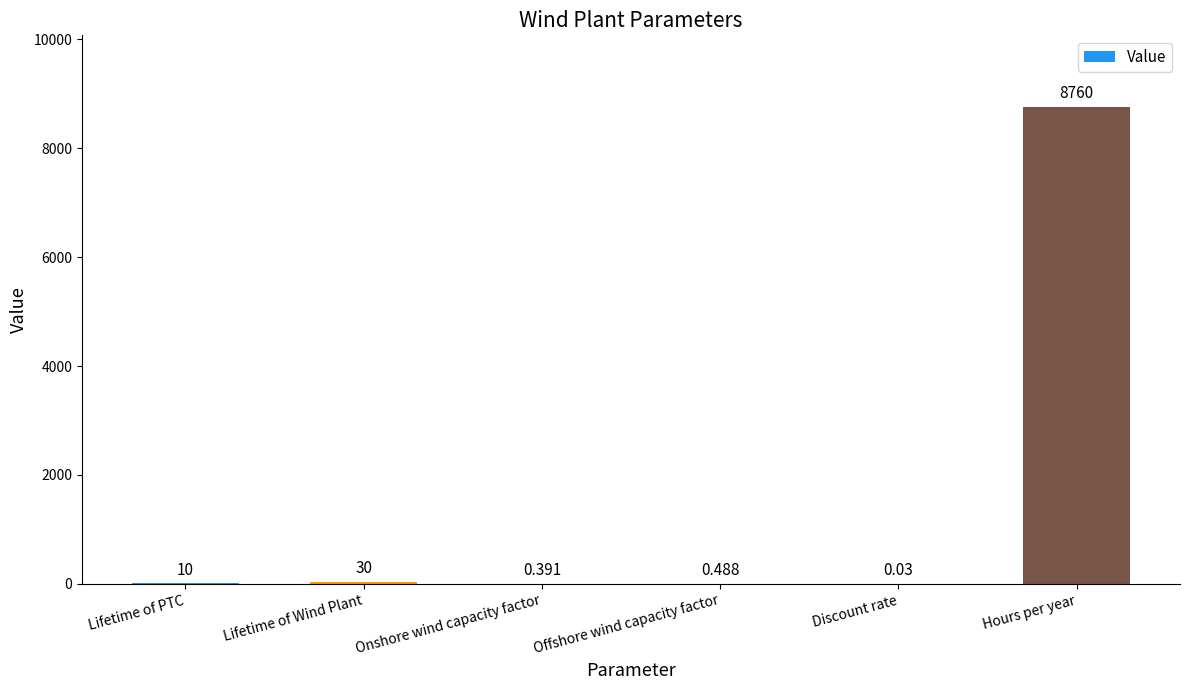

Which label corresponds to the largest value in the chart?

Hours per year